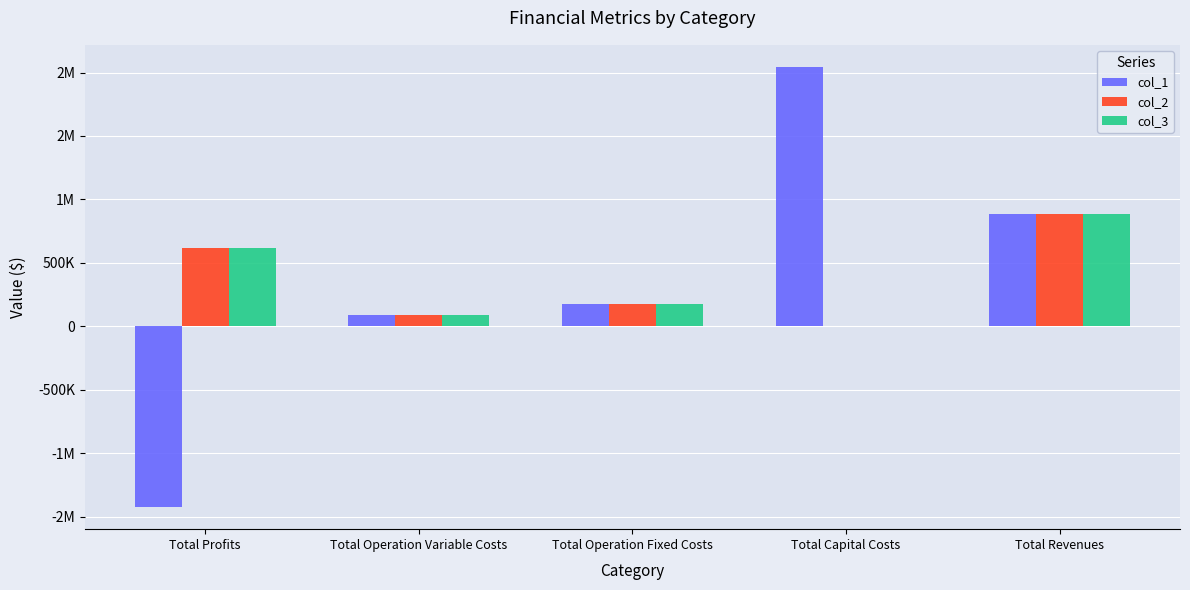

Which series has the widest spread of values?

col_1